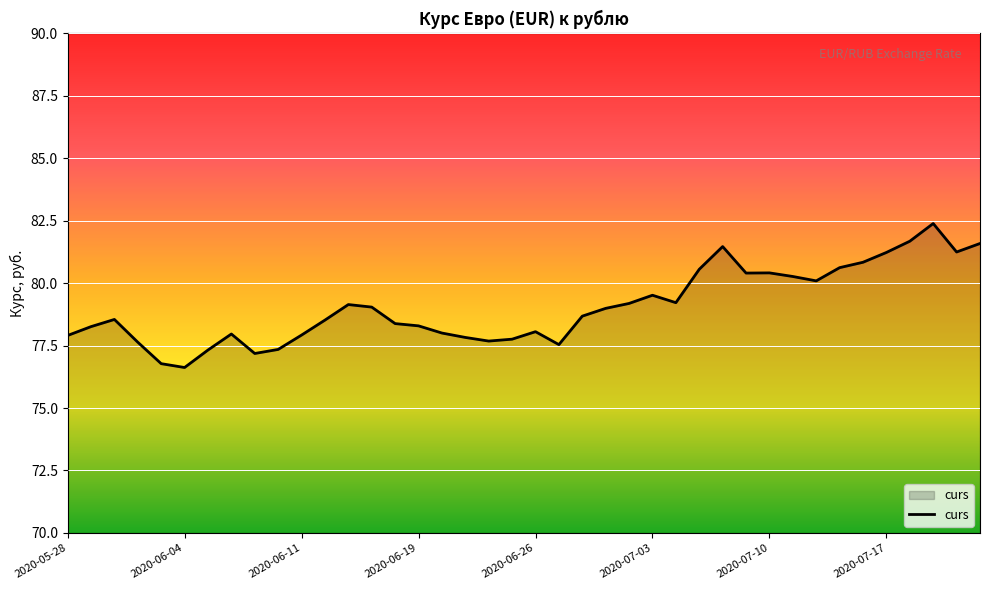

What is the maximum value shown in the chart?

82.4